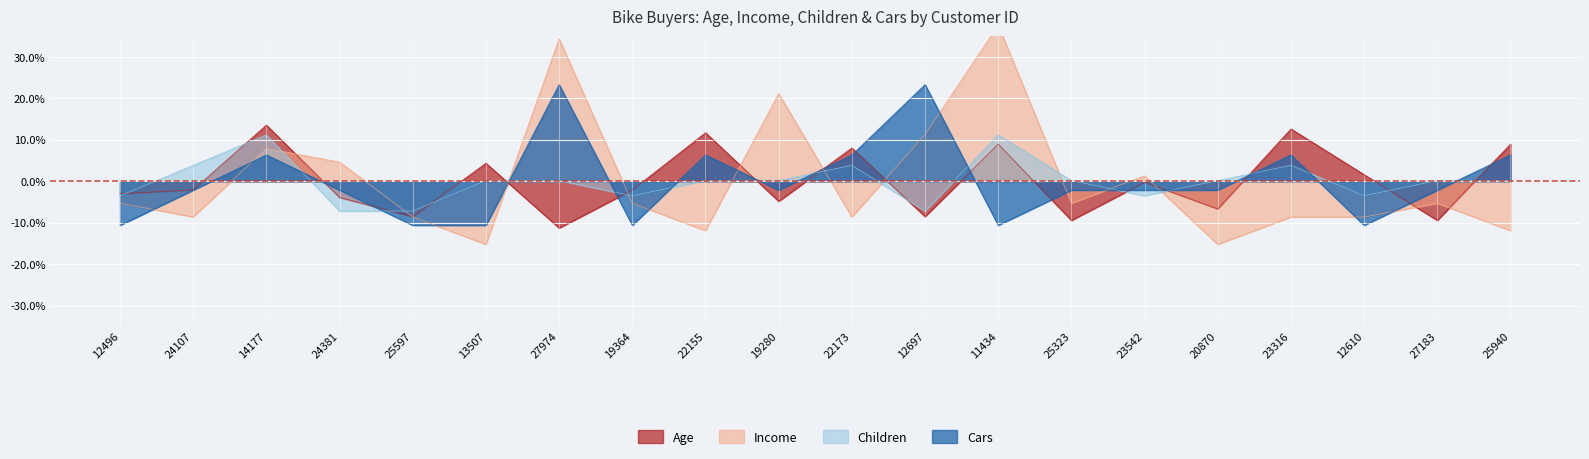

Where do Children and Cars first cross each other?

14177 and 24381